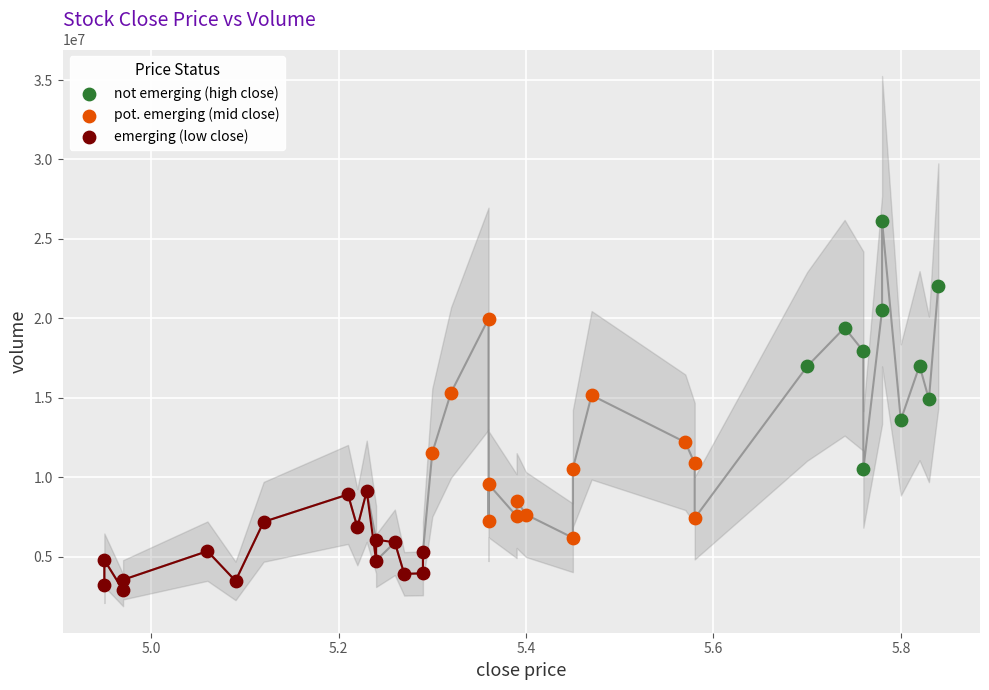

Which series contains the highest Y value?

not emerging (high close)